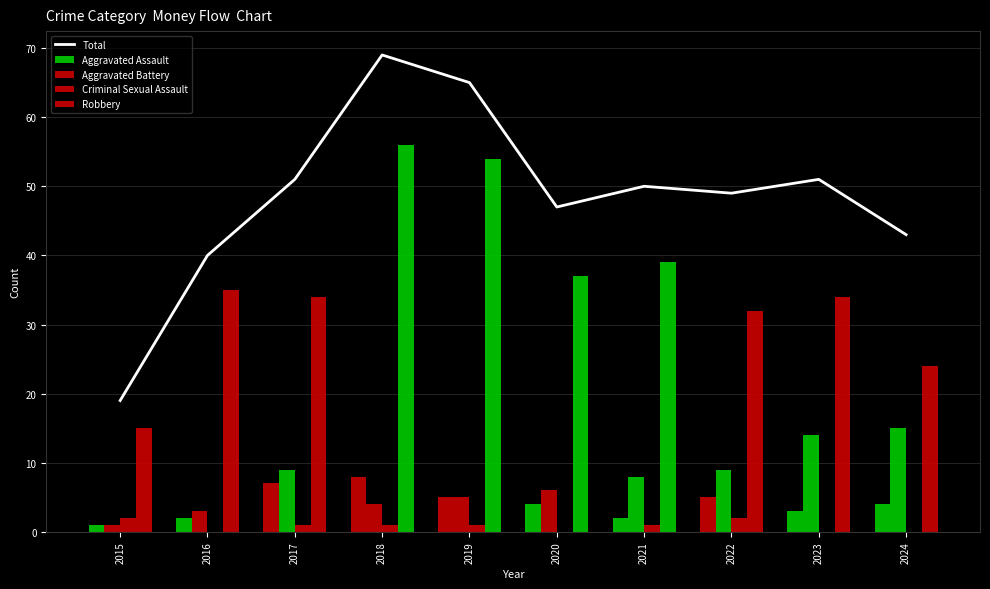

How many values in the Aggravated Assault series exceed 4?

4